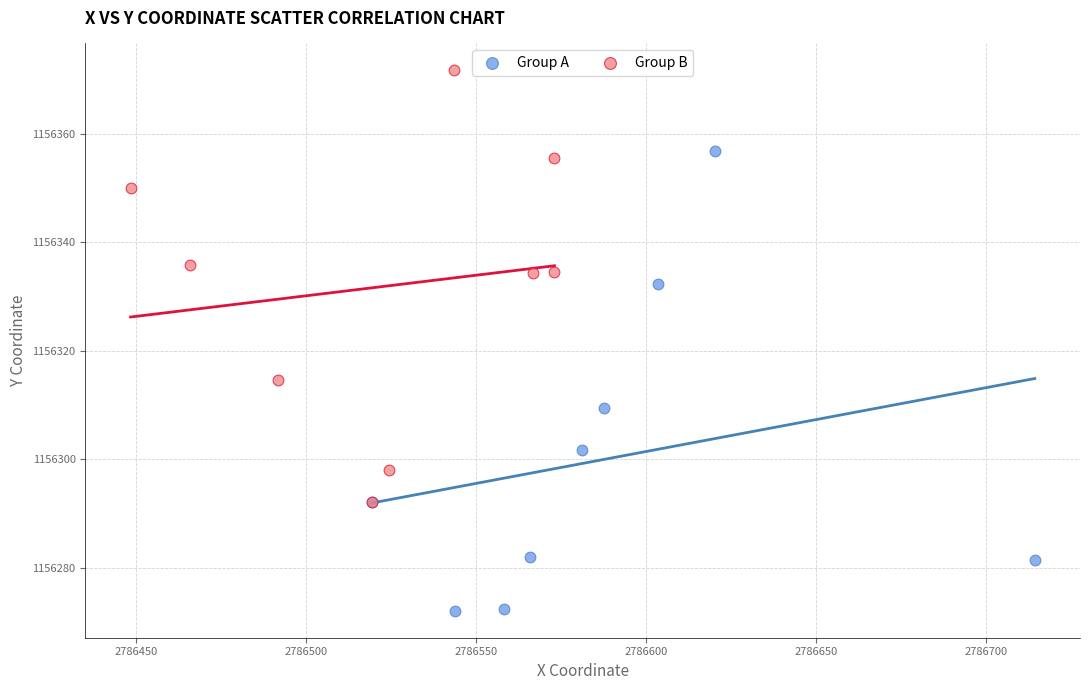

Which series has the widest spread of Y values?

Group A